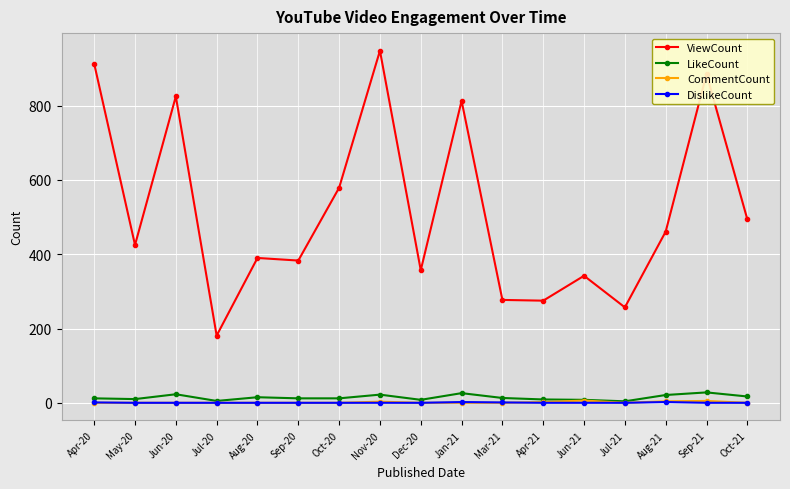

True or false: CommentCount and ViewCount cross at least once.

False